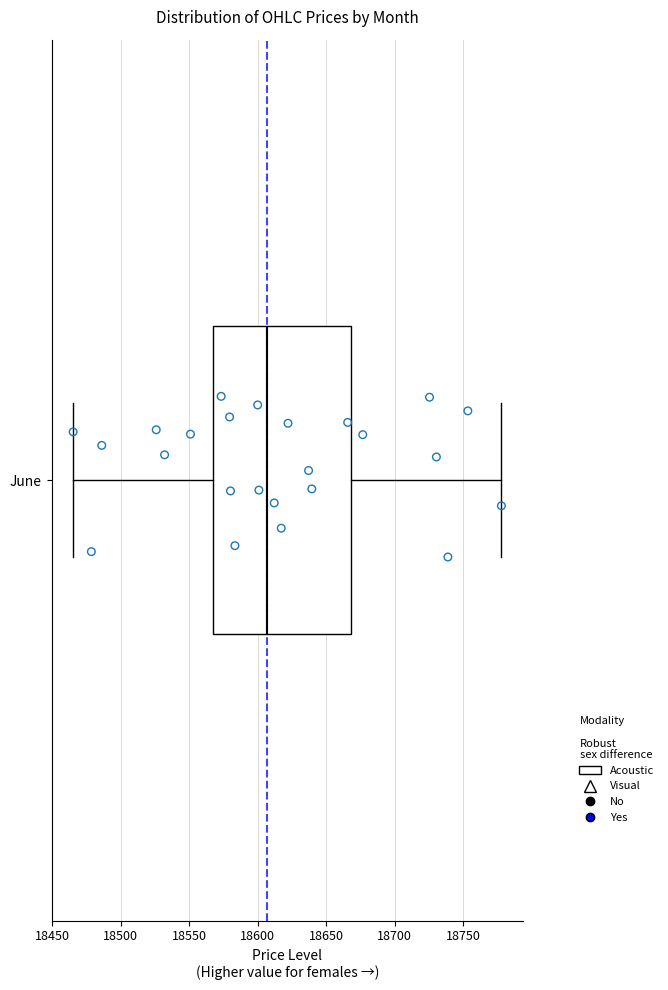

Where does the left whisker of the box for June end on the x-axis? The values are not printed on the chart, so give them approximately, as read against the axis.

18465